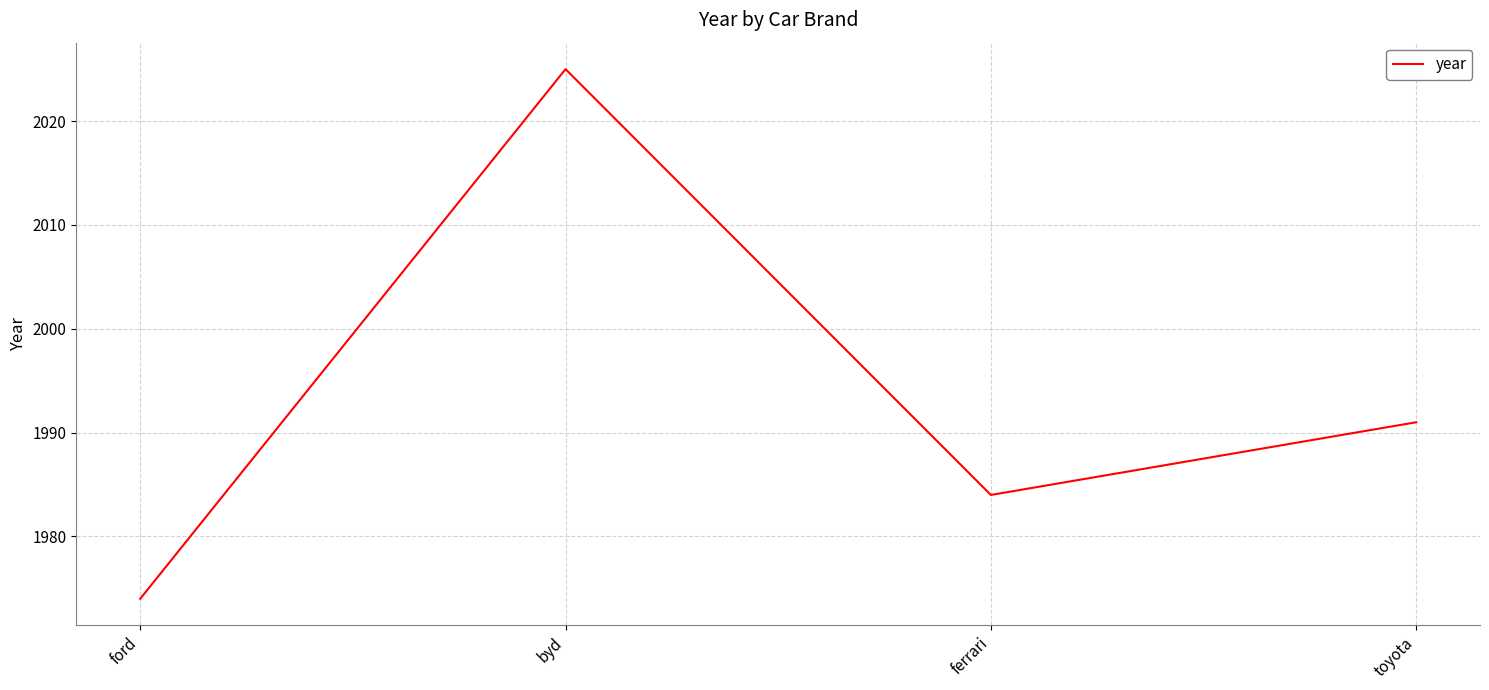

Reading left to right, transcribe all the data shown in this chart.

1974	2025	1984	1991